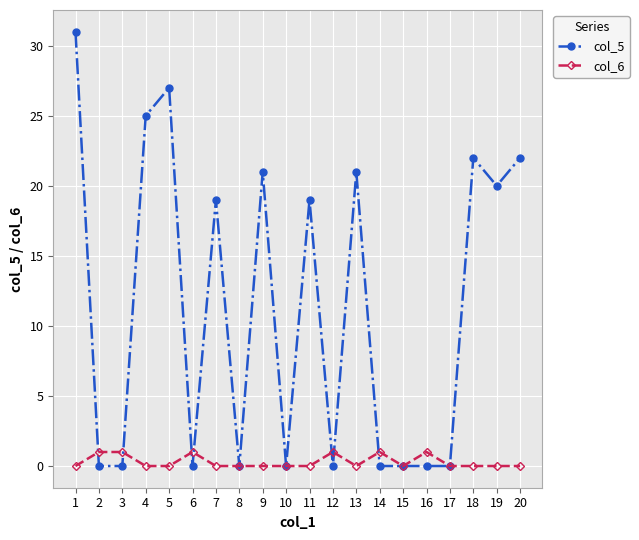

Reading left to right, transcribe all the data shown in this chart.

col_5: 1=31	2=0	3=0	4=25	5=27	6=0	7=19	8=0	9=21	10=0	11=19	12=0	13=21	14=0	15=0	16=0	17=0	18=22	19=20	20=22
col_6: 1=0	2=1	3=1	4=0	5=0	6=1	7=0	8=0	9=0	10=0	11=0	12=1	13=0	14=1	15=0	16=1	17=0	18=0	19=0	20=0